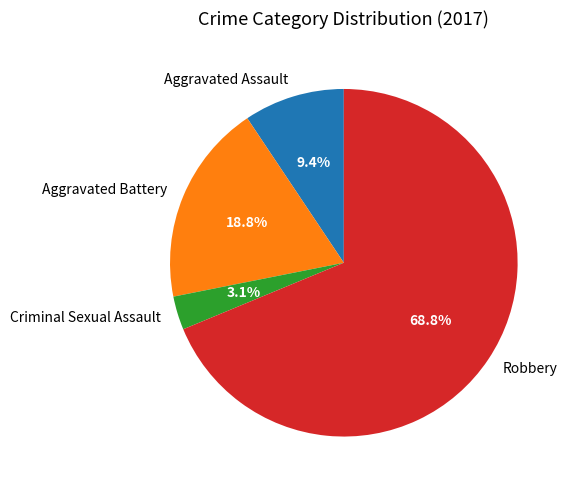

Which category has the smallest portion of the pie?

Criminal Sexual Assault